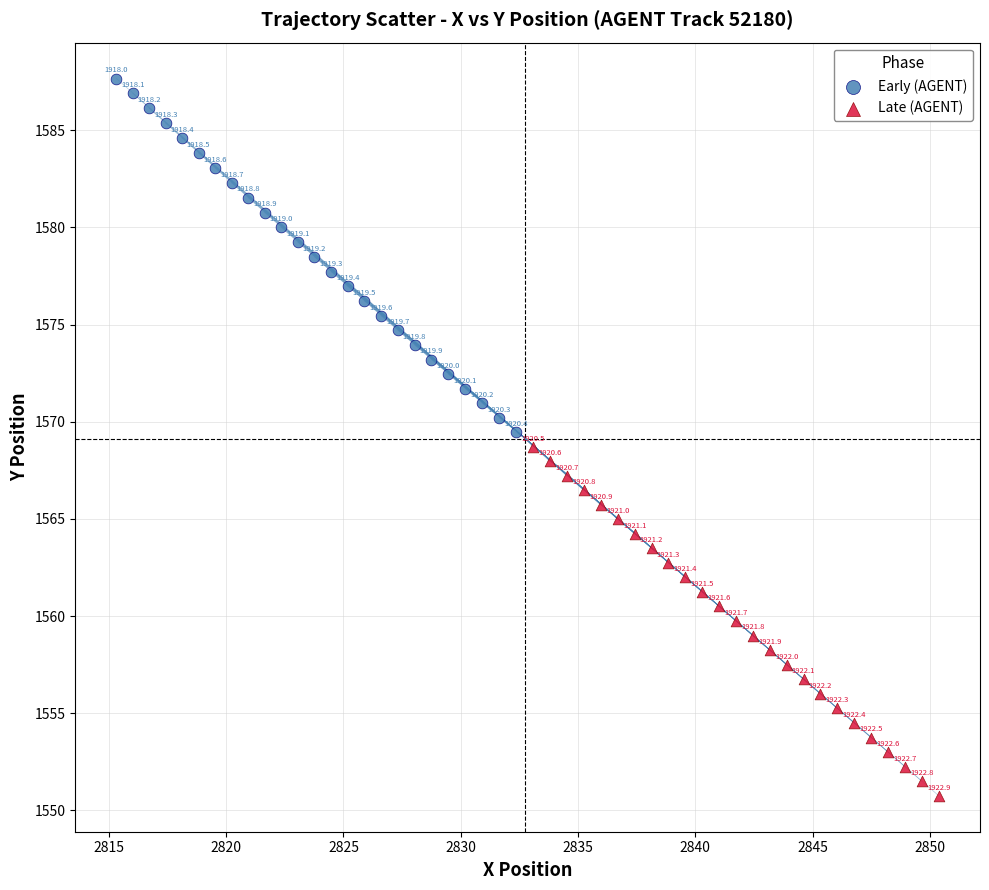

What are all the series names shown in the legend?

Early (AGENT), Late (AGENT)